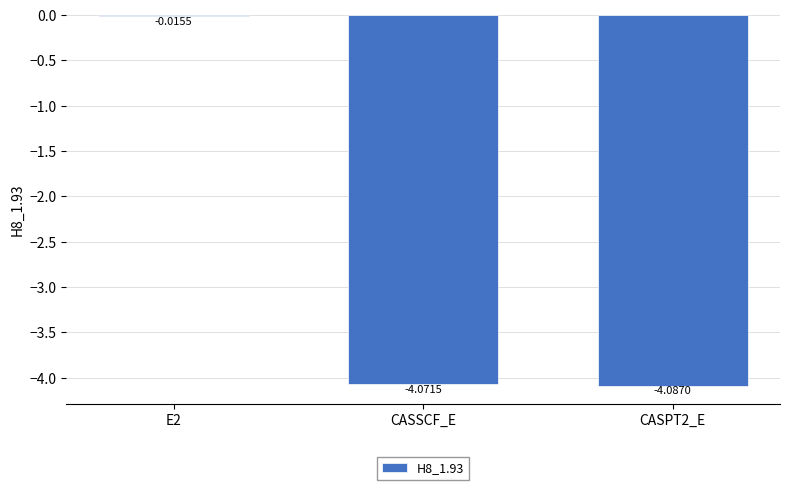

Rank the categories by value from highest to lowest.

E2, CASSCF_E, CASPT2_E